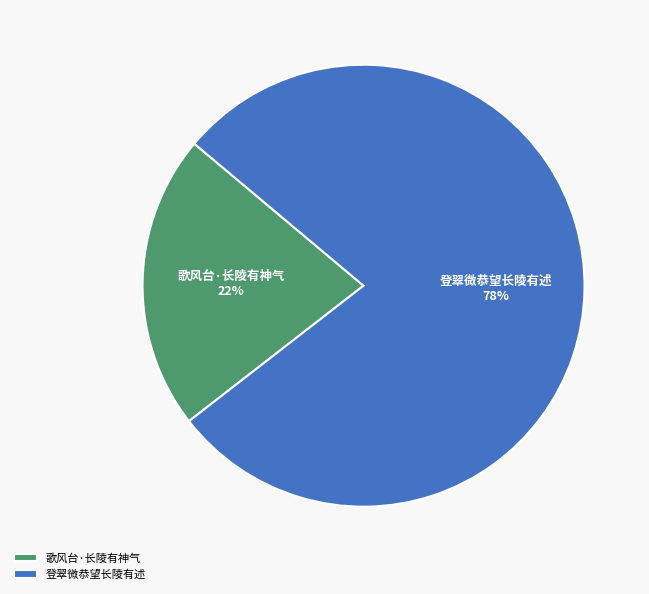

What is the smallest slice in the pie chart?

歌风台·长陵有神气